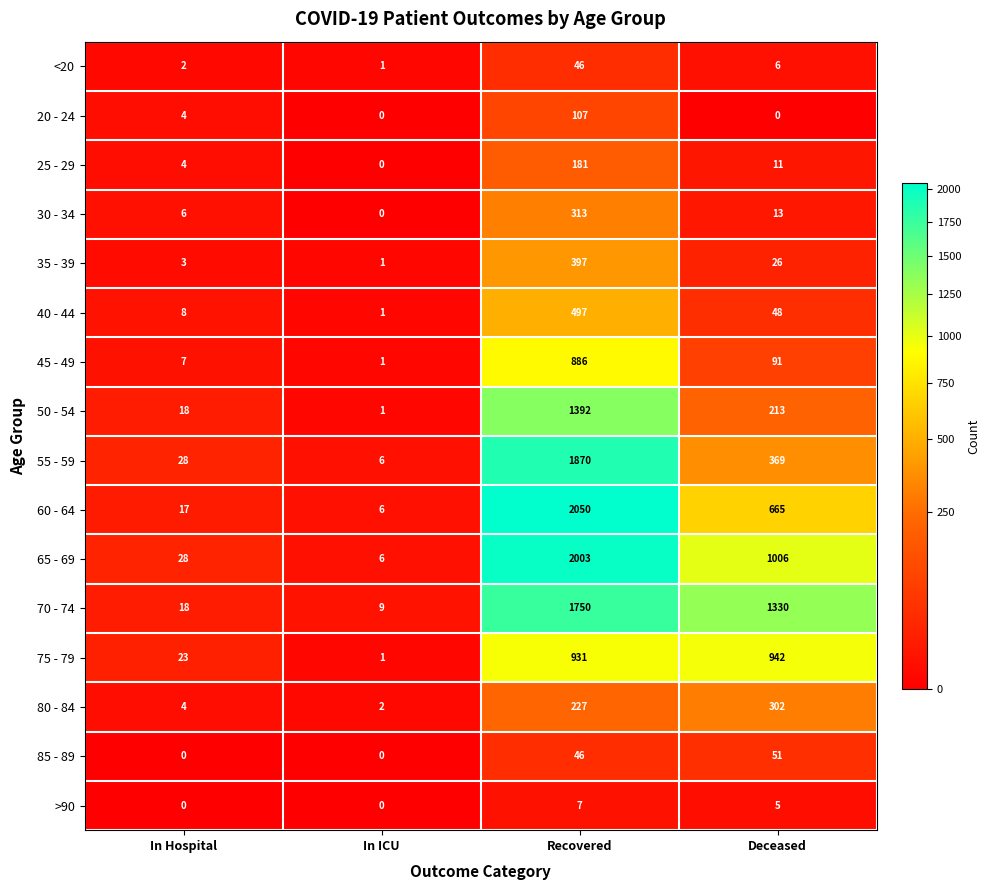

What is the highest value of the 65 - 69 series?

2003